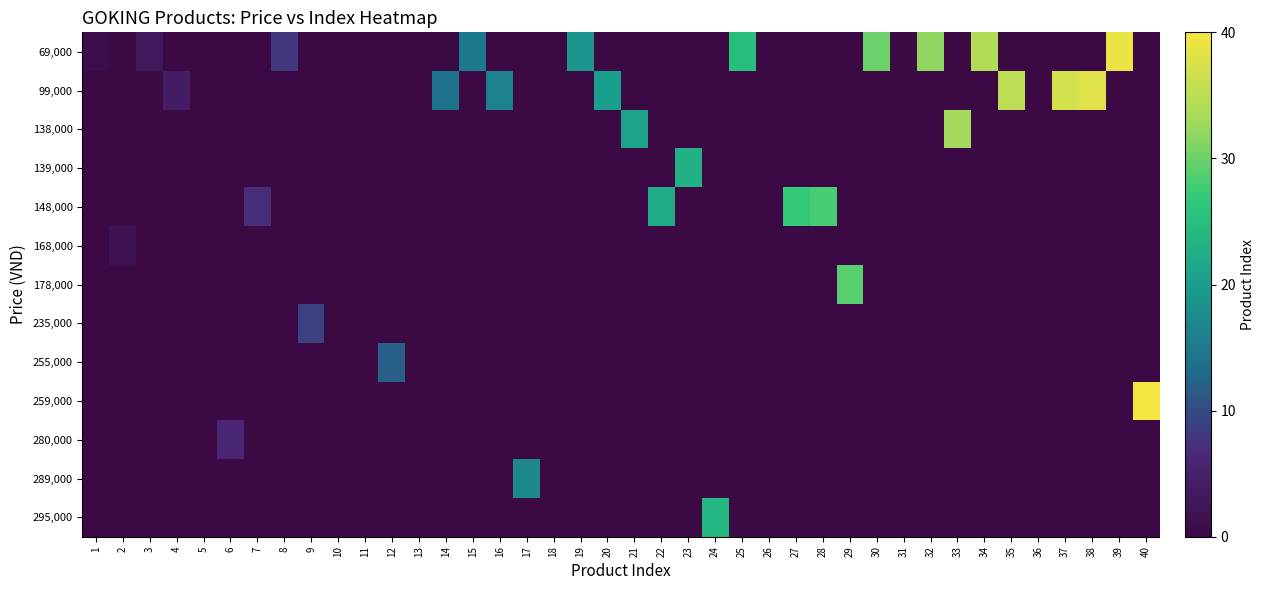

Reading left to right, list all the values displayed in this chart.

69,000: 1=1	2=0	3=3	4=0	5=0	6=0	7=0	8=8	9=0	10=0	11=0	12=0	13=0	14=0	15=15	16=0	17=0	18=0	19=19	20=0	21=0	22=0	23=0	24=0	25=25	26=0	27=0	28=0	29=0	30=30	31=0	32=32	33=0	34=34	35=0	36=0	37=0	38=0	39=39	40=0
99,000: 1=0	2=0	3=0	4=4	5=0	6=0	7=0	8=0	9=0	10=0	11=0	12=0	13=0	14=14	15=0	16=16	17=0	18=0	19=0	20=20	21=0	22=0	23=0	24=0	25=0	26=0	27=0	28=0	29=0	30=0	31=0	32=0	33=0	34=0	35=35	36=0	37=37	38=38	39=0	40=0
138,000: 1=0	2=0	3=0	4=0	5=0	6=0	7=0	8=0	9=0	10=0	11=0	12=0	13=0	14=0	15=0	16=0	17=0	18=0	19=0	20=0	21=21	22=0	23=0	24=0	25=0	26=0	27=0	28=0	29=0	30=0	31=0	32=0	33=33	34=0	35=0	36=0	37=0	38=0	39=0	40=0
139,000: 1=0	2=0	3=0	4=0	5=0	6=0	7=0	8=0	9=0	10=0	11=0	12=0	13=0	14=0	15=0	16=0	17=0	18=0	19=0	20=0	21=0	22=0	23=23	24=0	25=0	26=0	27=0	28=0	29=0	30=0	31=0	32=0	33=0	34=0	35=0	36=0	37=0	38=0	39=0	40=0
148,000: 1=0	2=0	3=0	4=0	5=0	6=0	7=7	8=0	9=0	10=0	11=0	12=0	13=0	14=0	15=0	16=0	17=0	18=0	19=0	20=0	21=0	22=22	23=0	24=0	25=0	26=0	27=27	28=28	29=0	30=0	31=0	32=0	33=0	34=0	35=0	36=0	37=0	38=0	39=0	40=0
168,000: 1=0	2=2	3=0	4=0	5=0	6=0	7=0	8=0	9=0	10=0	11=0	12=0	13=0	14=0	15=0	16=0	17=0	18=0	19=0	20=0	21=0	22=0	23=0	24=0	25=0	26=0	27=0	28=0	29=0	30=0	31=0	32=0	33=0	34=0	35=0	36=0	37=0	38=0	39=0	40=0
178,000: 1=0	2=0	3=0	4=0	5=0	6=0	7=0	8=0	9=0	10=0	11=0	12=0	13=0	14=0	15=0	16=0	17=0	18=0	19=0	20=0	21=0	22=0	23=0	24=0	25=0	26=0	27=0	28=0	29=29	30=0	31=0	32=0	33=0	34=0	35=0	36=0	37=0	38=0	39=0	40=0
235,000: 1=0	2=0	3=0	4=0	5=0	6=0	7=0	8=0	9=9	10=0	11=0	12=0	13=0	14=0	15=0	16=0	17=0	18=0	19=0	20=0	21=0	22=0	23=0	24=0	25=0	26=0	27=0	28=0	29=0	30=0	31=0	32=0	33=0	34=0	35=0	36=0	37=0	38=0	39=0	40=0
255,000: 1=0	2=0	3=0	4=0	5=0	6=0	7=0	8=0	9=0	10=0	11=0	12=12	13=0	14=0	15=0	16=0	17=0	18=0	19=0	20=0	21=0	22=0	23=0	24=0	25=0	26=0	27=0	28=0	29=0	30=0	31=0	32=0	33=0	34=0	35=0	36=0	37=0	38=0	39=0	40=0
259,000: 1=0	2=0	3=0	4=0	5=0	6=0	7=0	8=0	9=0	10=0	11=0	12=0	13=0	14=0	15=0	16=0	17=0	18=0	19=0	20=0	21=0	22=0	23=0	24=0	25=0	26=0	27=0	28=0	29=0	30=0	31=0	32=0	33=0	34=0	35=0	36=0	37=0	38=0	39=0	40=40
280,000: 1=0	2=0	3=0	4=0	5=0	6=6	7=0	8=0	9=0	10=0	11=0	12=0	13=0	14=0	15=0	16=0	17=0	18=0	19=0	20=0	21=0	22=0	23=0	24=0	25=0	26=0	27=0	28=0	29=0	30=0	31=0	32=0	33=0	34=0	35=0	36=0	37=0	38=0	39=0	40=0
289,000: 1=0	2=0	3=0	4=0	5=0	6=0	7=0	8=0	9=0	10=0	11=0	12=0	13=0	14=0	15=0	16=0	17=17	18=0	19=0	20=0	21=0	22=0	23=0	24=0	25=0	26=0	27=0	28=0	29=0	30=0	31=0	32=0	33=0	34=0	35=0	36=0	37=0	38=0	39=0	40=0
295,000: 1=0	2=0	3=0	4=0	5=0	6=0	7=0	8=0	9=0	10=0	11=0	12=0	13=0	14=0	15=0	16=0	17=0	18=0	19=0	20=0	21=0	22=0	23=0	24=24	25=0	26=0	27=0	28=0	29=0	30=0	31=0	32=0	33=0	34=0	35=0	36=0	37=0	38=0	39=0	40=0